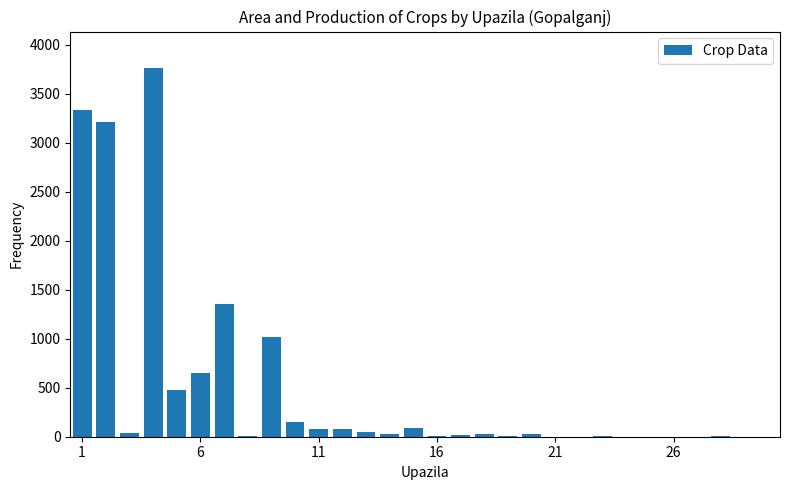

Are the bars horizontal?

No